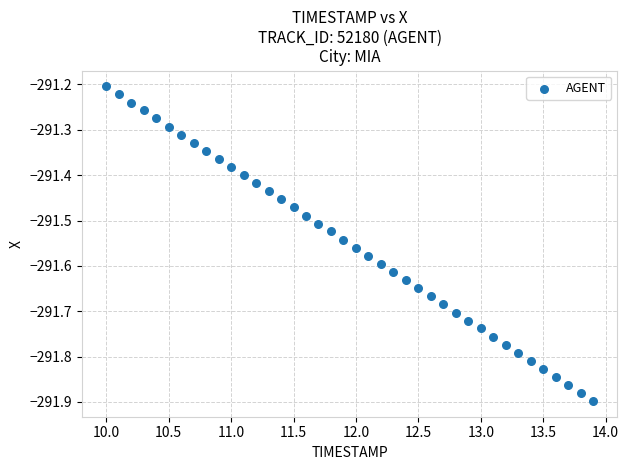

What is the range of Y values (max minus min)?

0.7